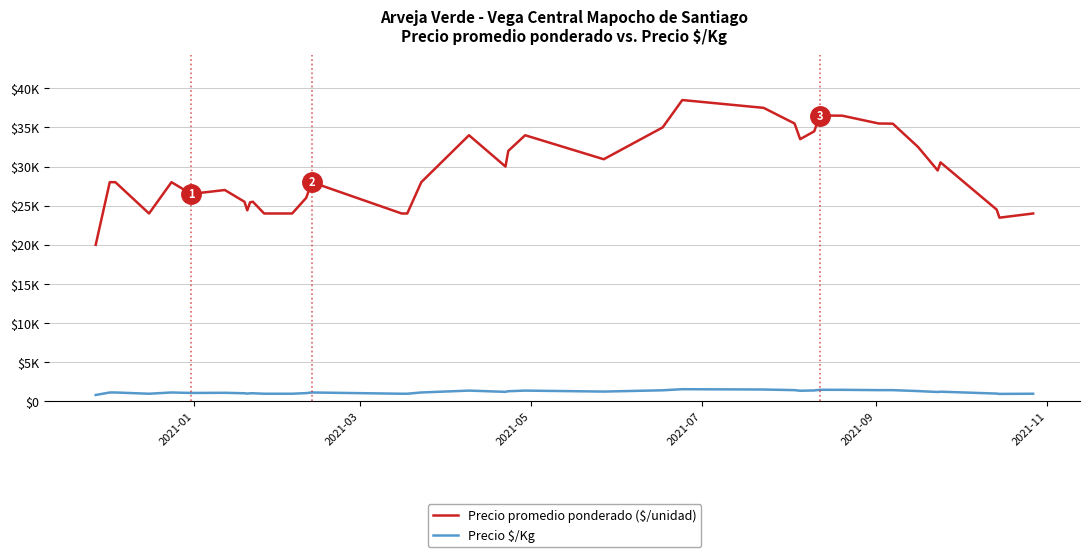

Does the chart display data point markers on the line(s)?

No